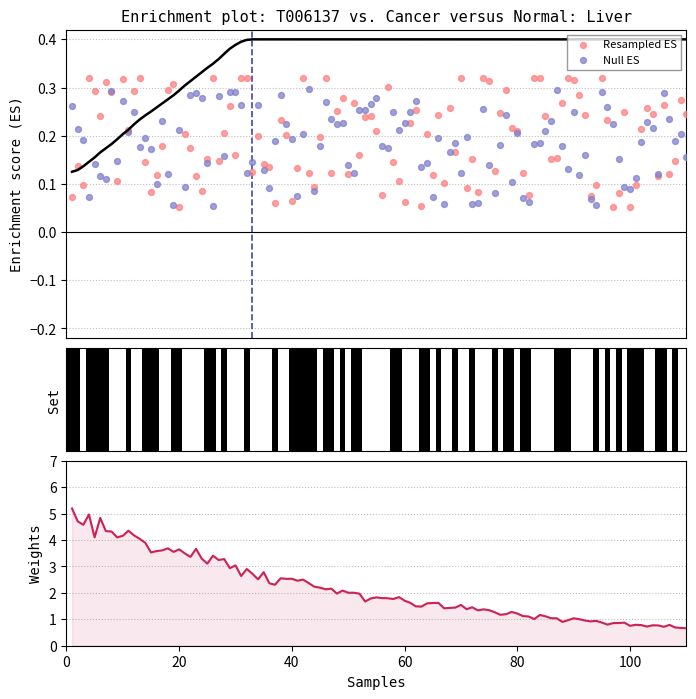

Which series has the largest total across all categories?

Weights